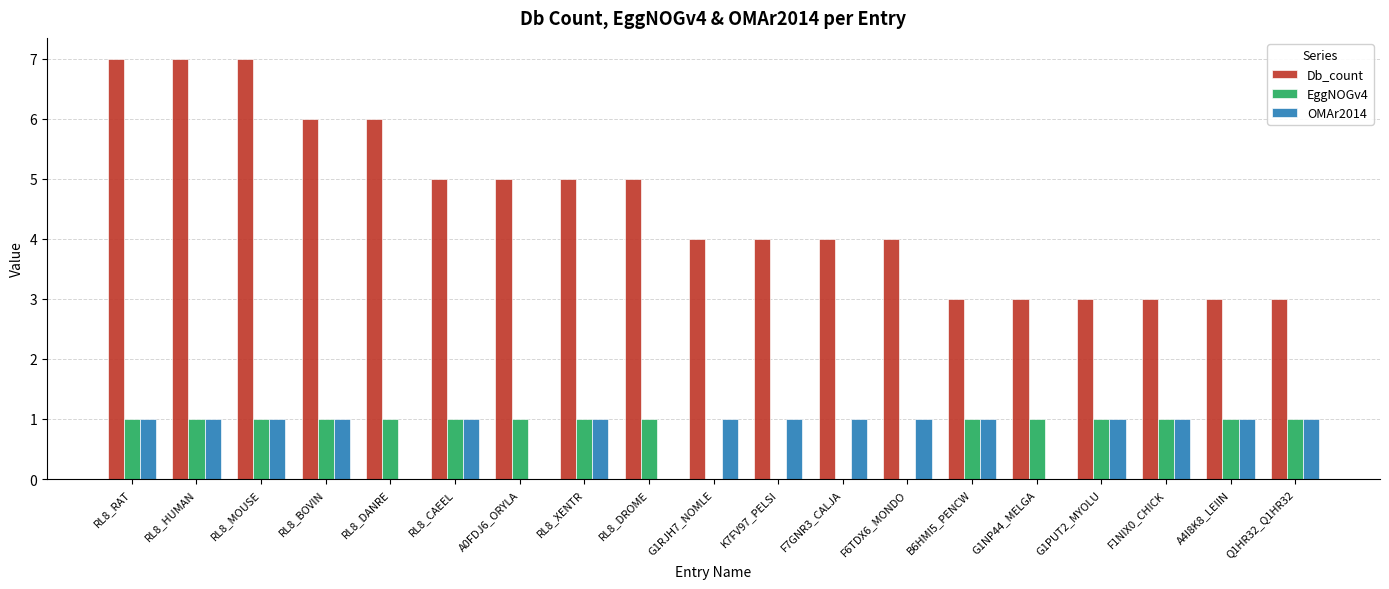

The value of EggNOGv4 at RL8_DROME is 1. True or false?

True